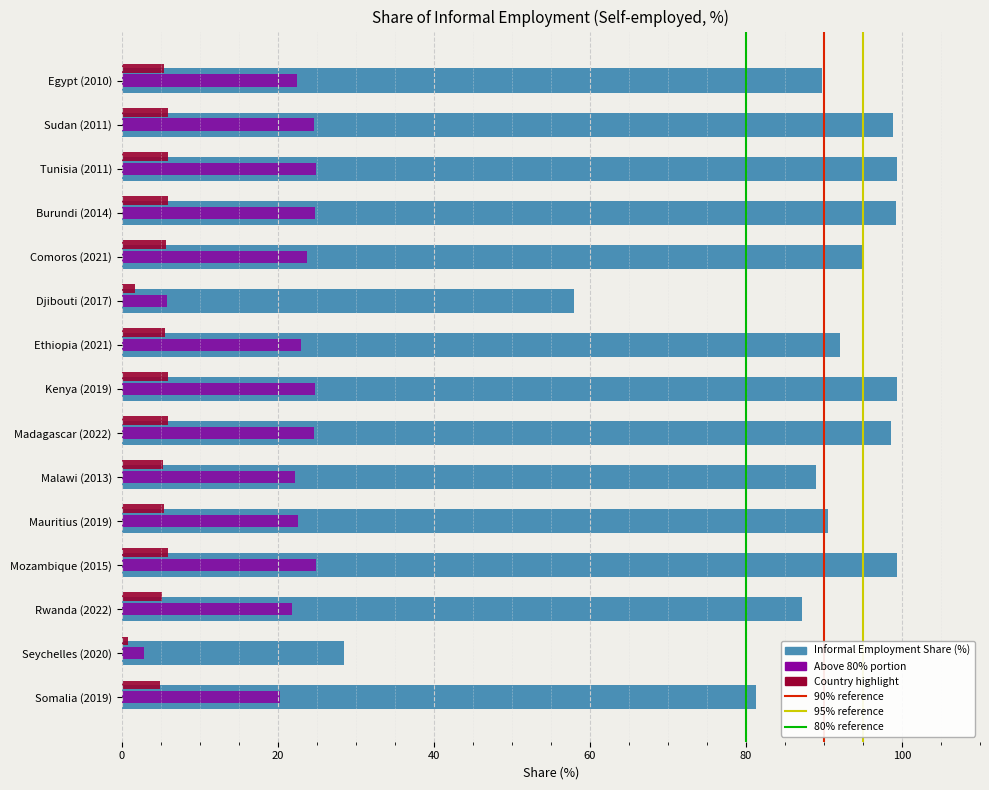

True or false: Above 80% portion has a value of 33.7 at Somalia (2019).

False